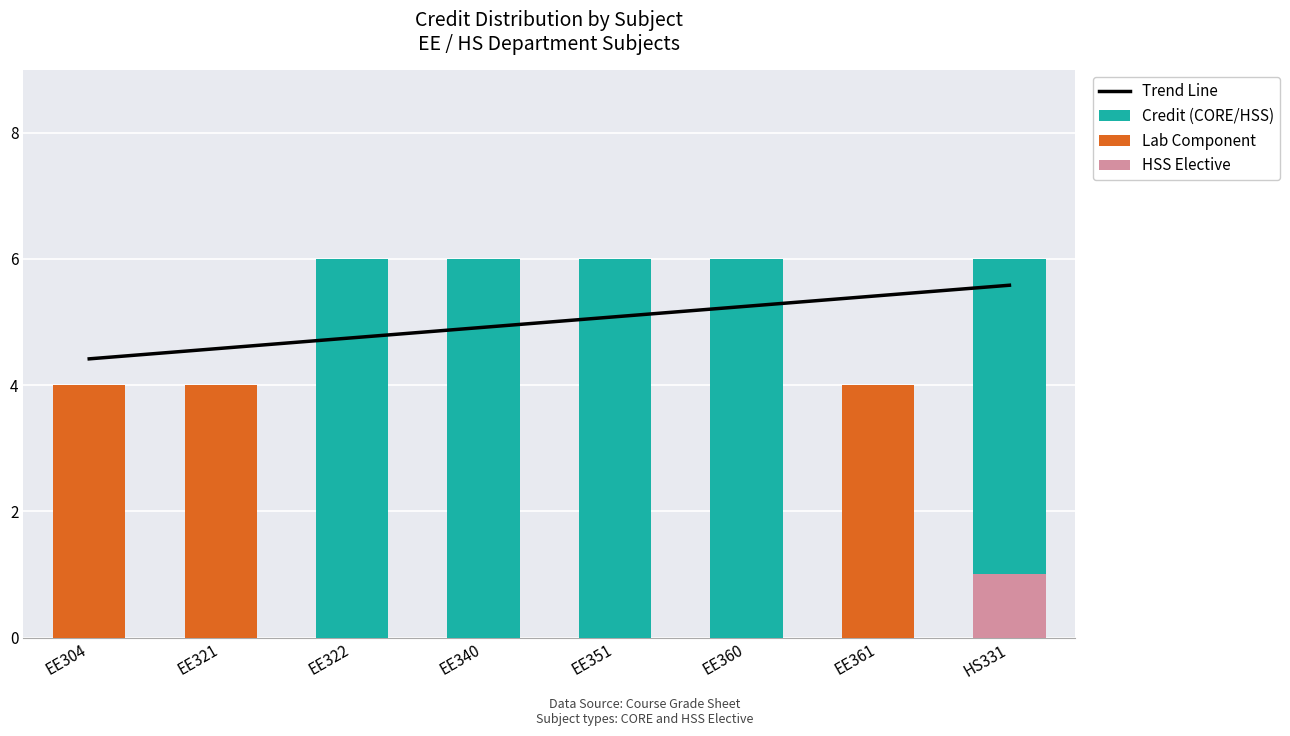

How many Credit (CORE/HSS) values are between 4 and 6?

6